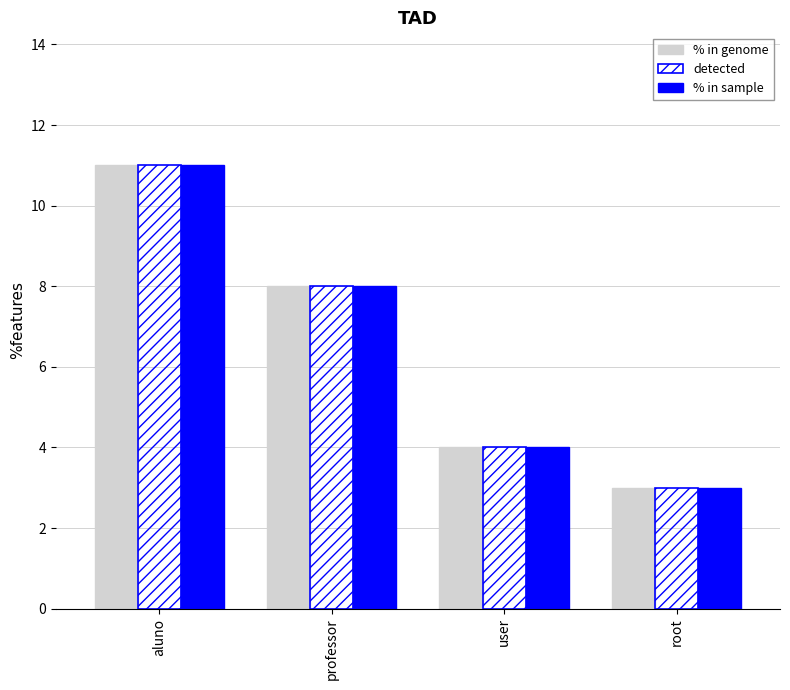

What value does the detected series have at aluno?

11